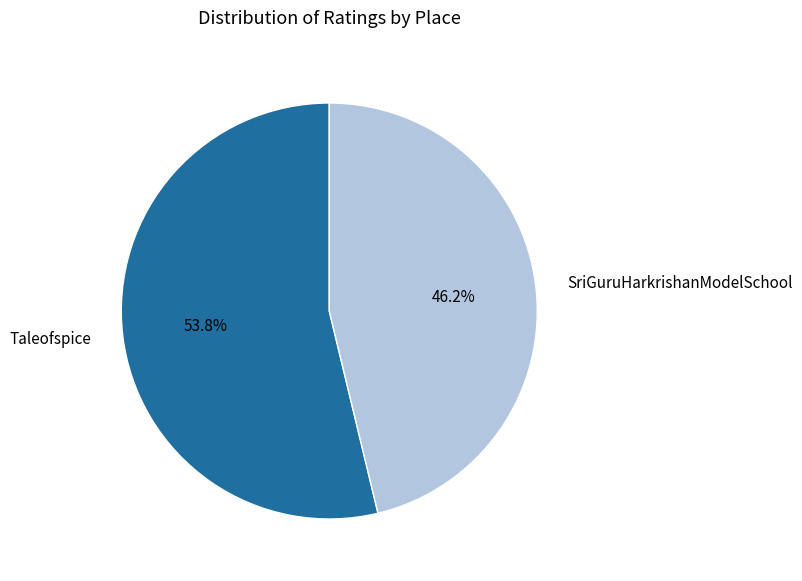

How many slices are in this pie chart?

2